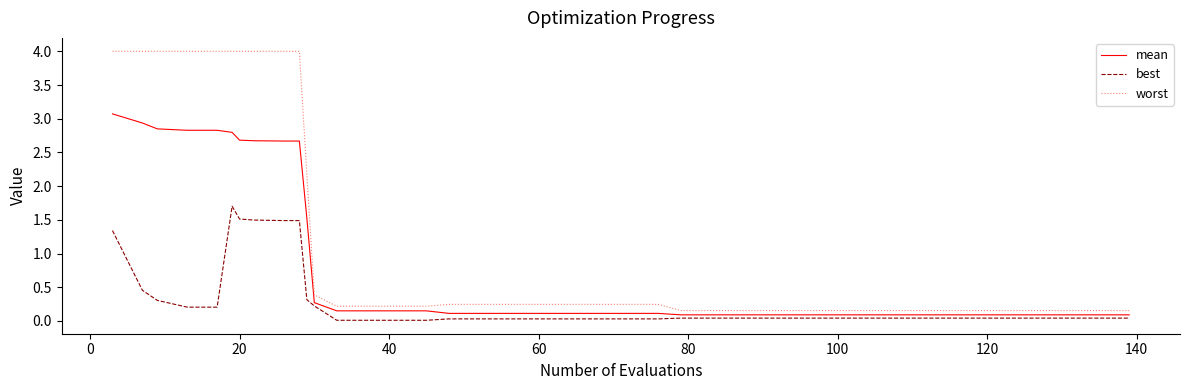

True or false: best and worst intersect in this chart.

False